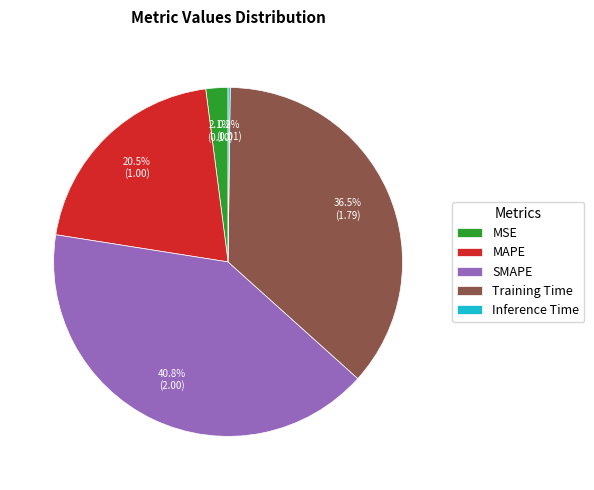

True or false: SMAPE accounts for 51% of the total.

False